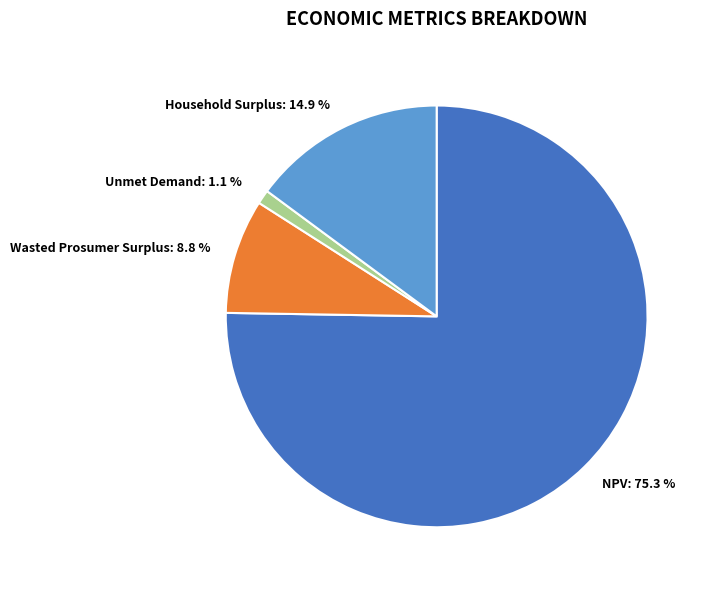

Combined, what portion of the pie is Household Surplus and NPV?

90.1%